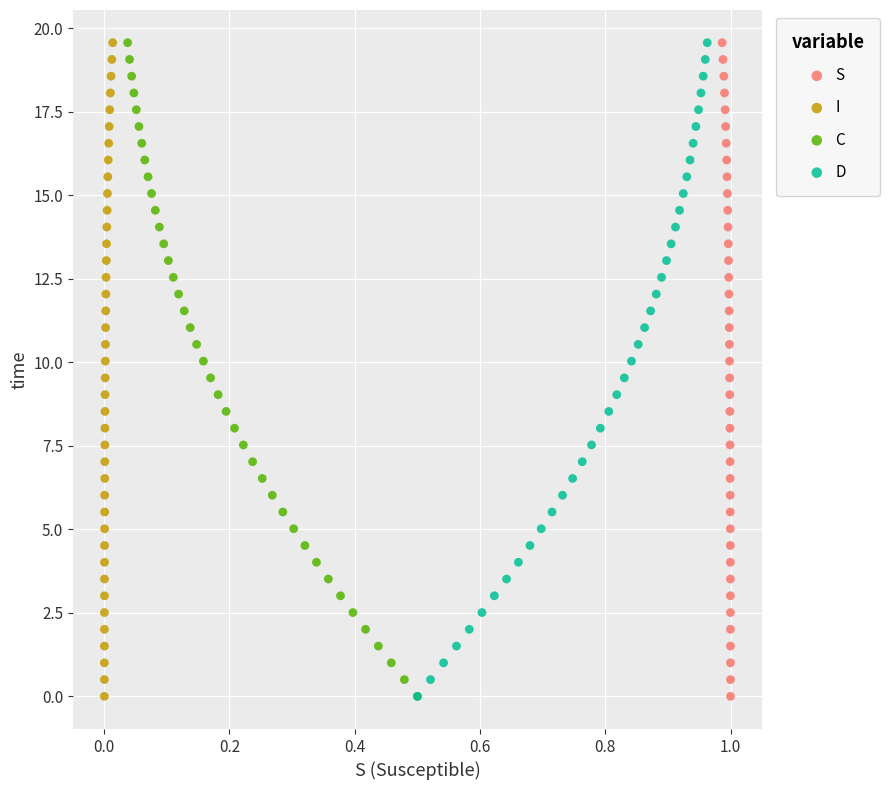

What are all the series names shown in the legend?

S, I, C, D